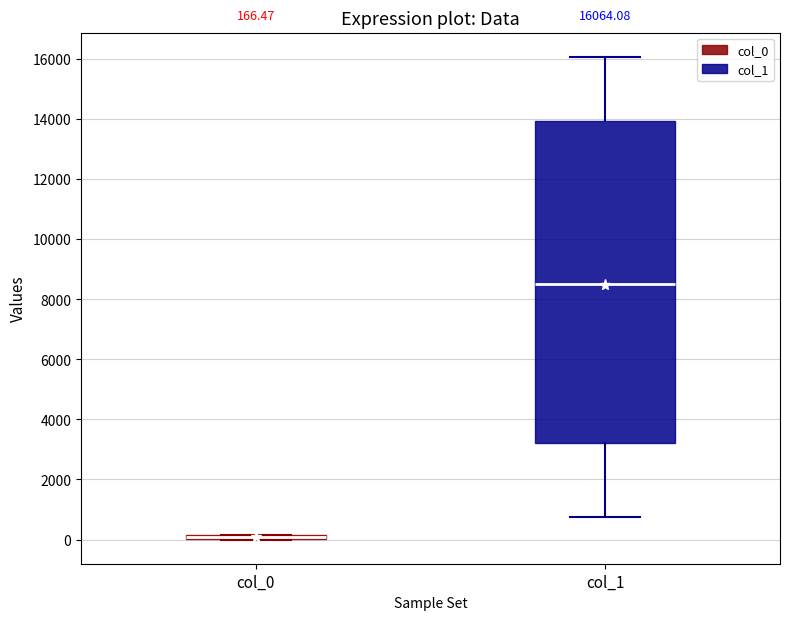

Which box is the tallest, from its lower edge to its upper edge?

col_1